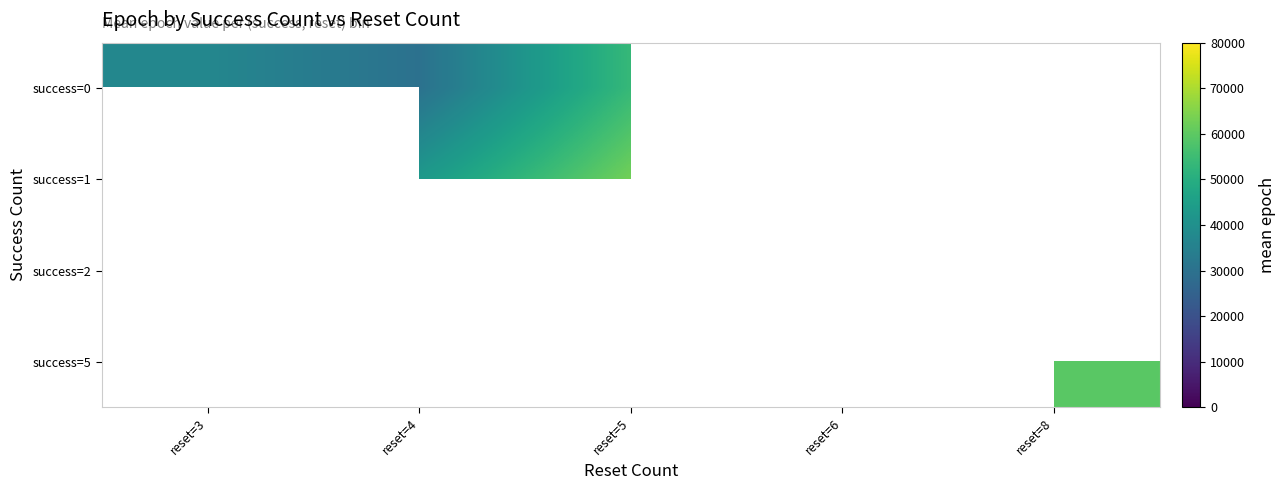

How many series are shown in this chart?

4